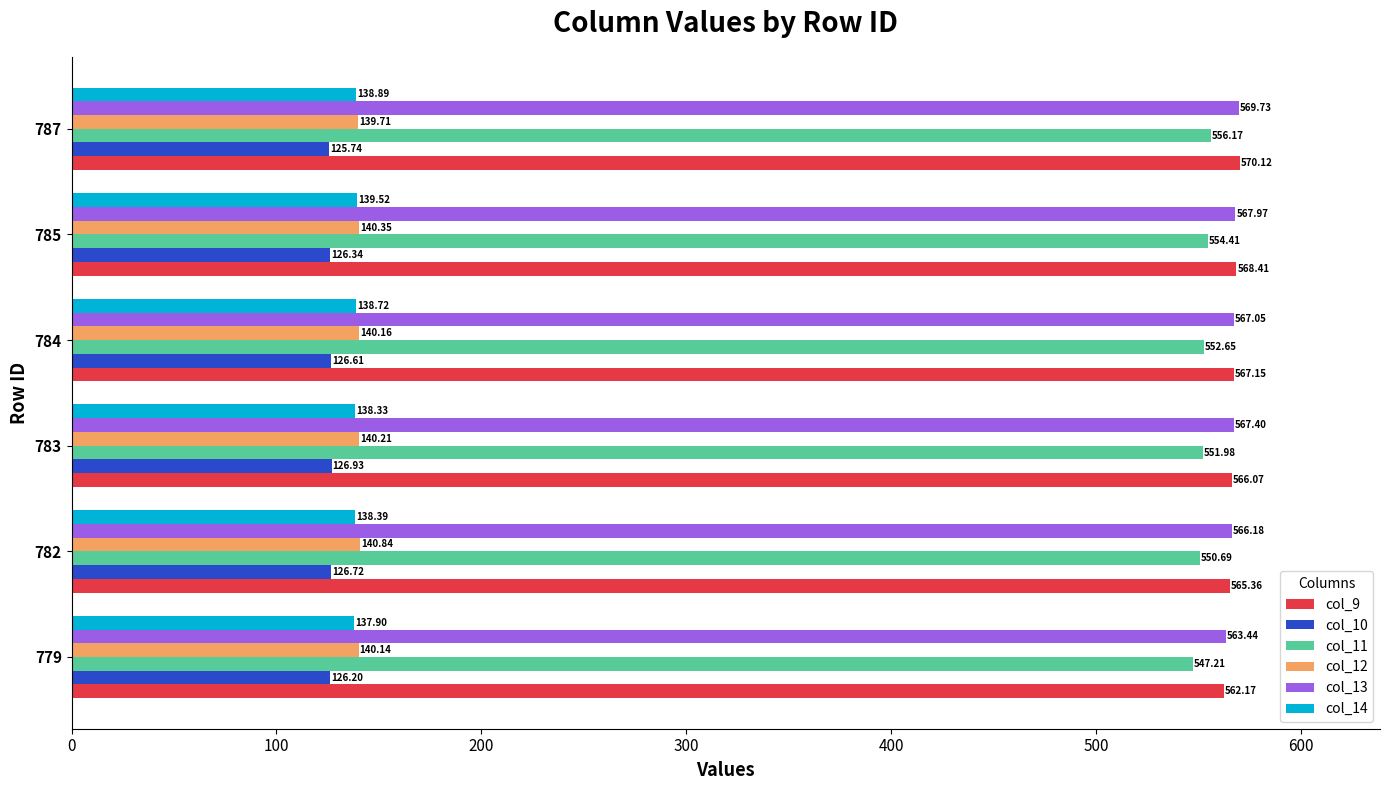

What is the average value of the col_12 series?

140.2